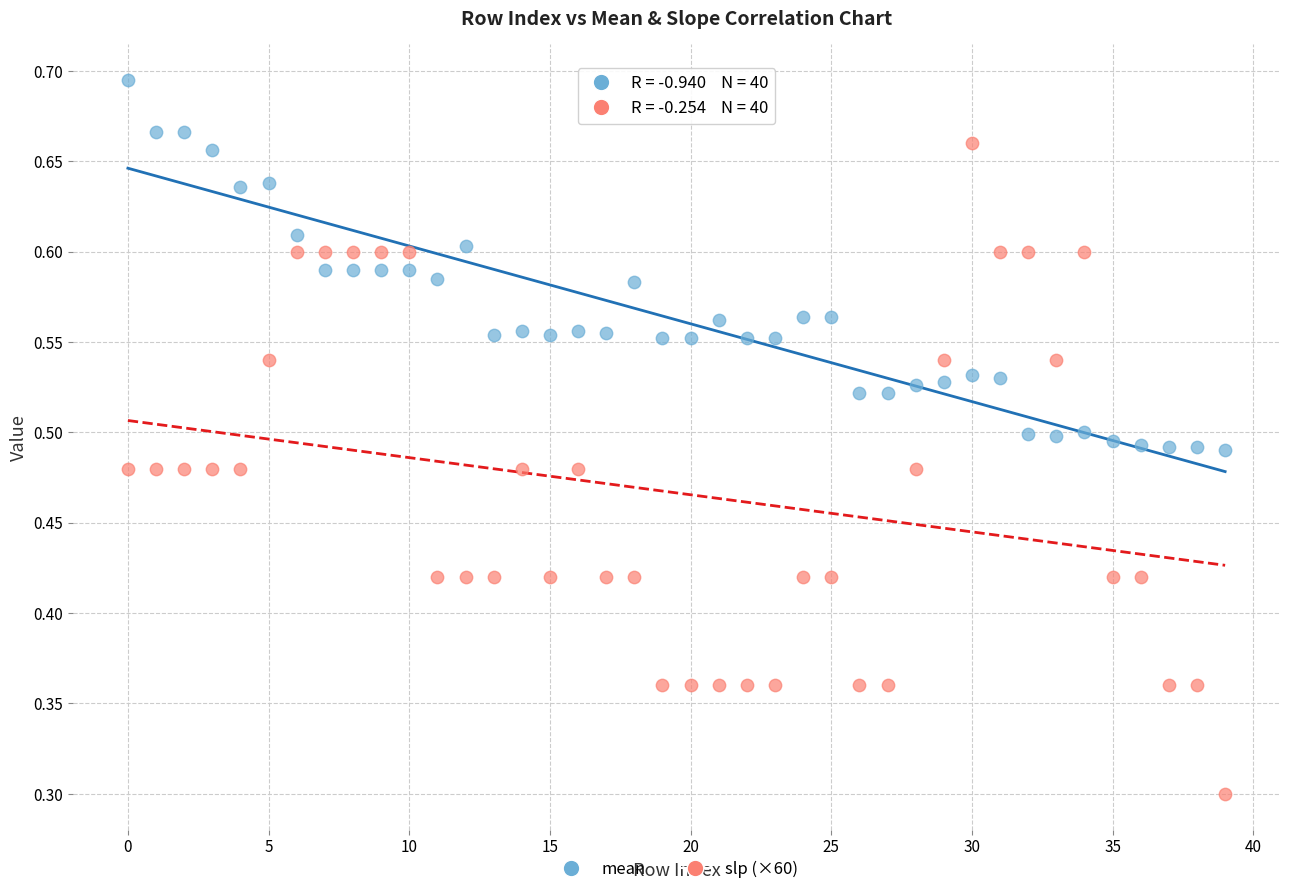

What are all the series names shown in the legend?

mean, slp (×60)